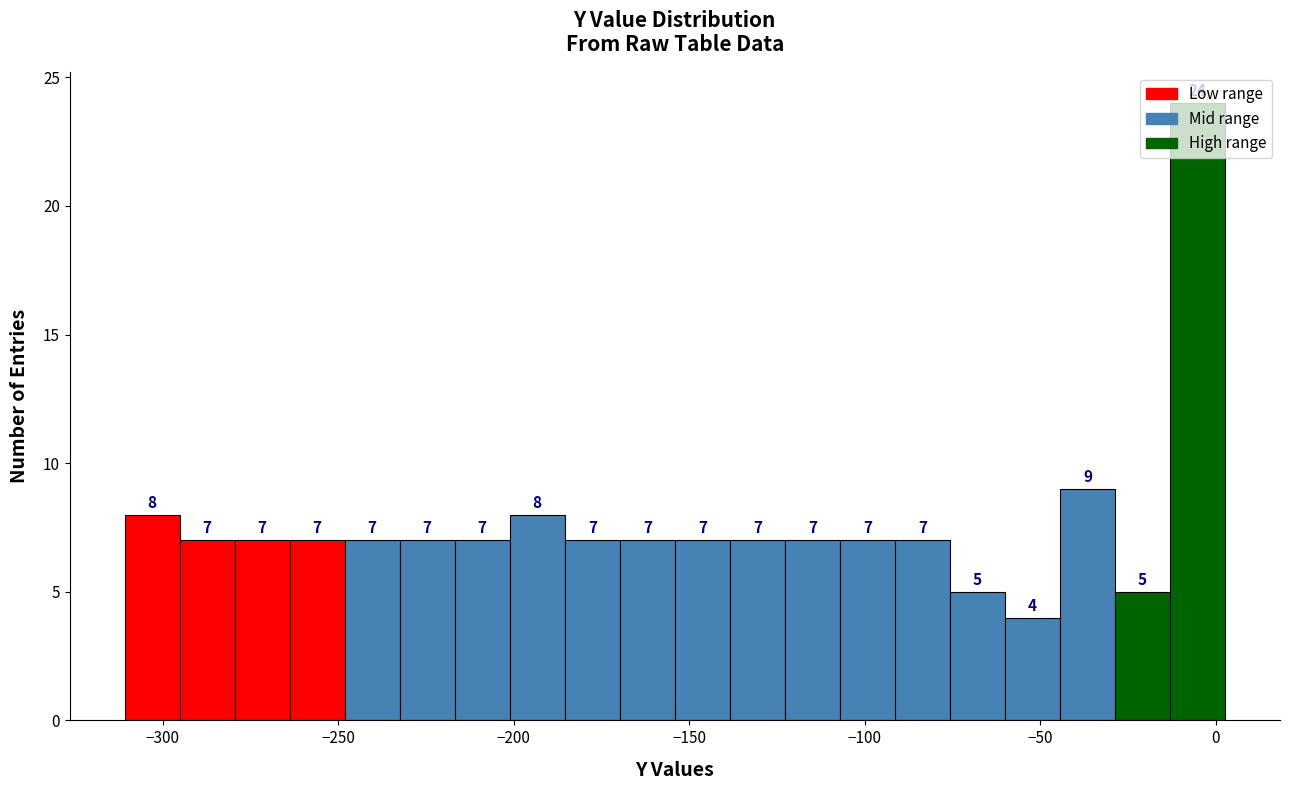

Read against the x-axis, roughly where is the centre of the tallest bar?

-5